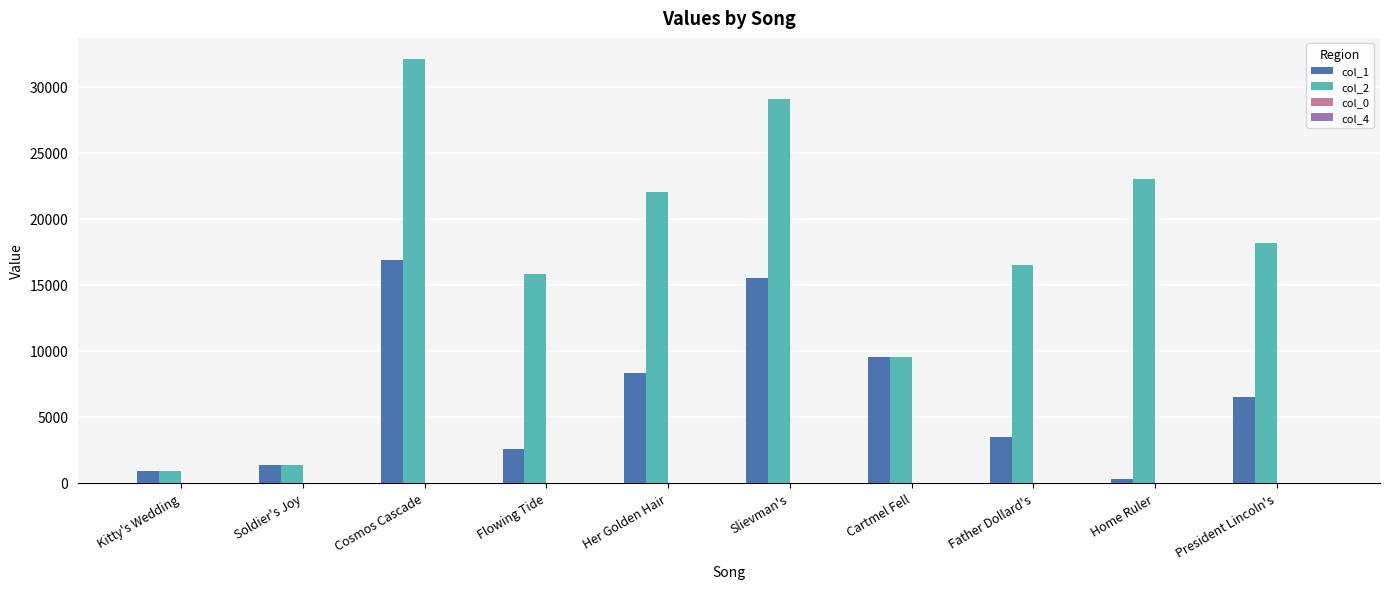

How many groups of bars are there?

10